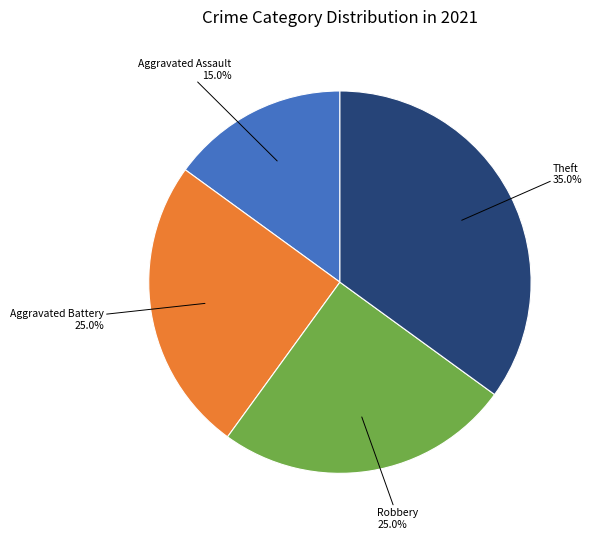

Does any single category account for the majority?

No